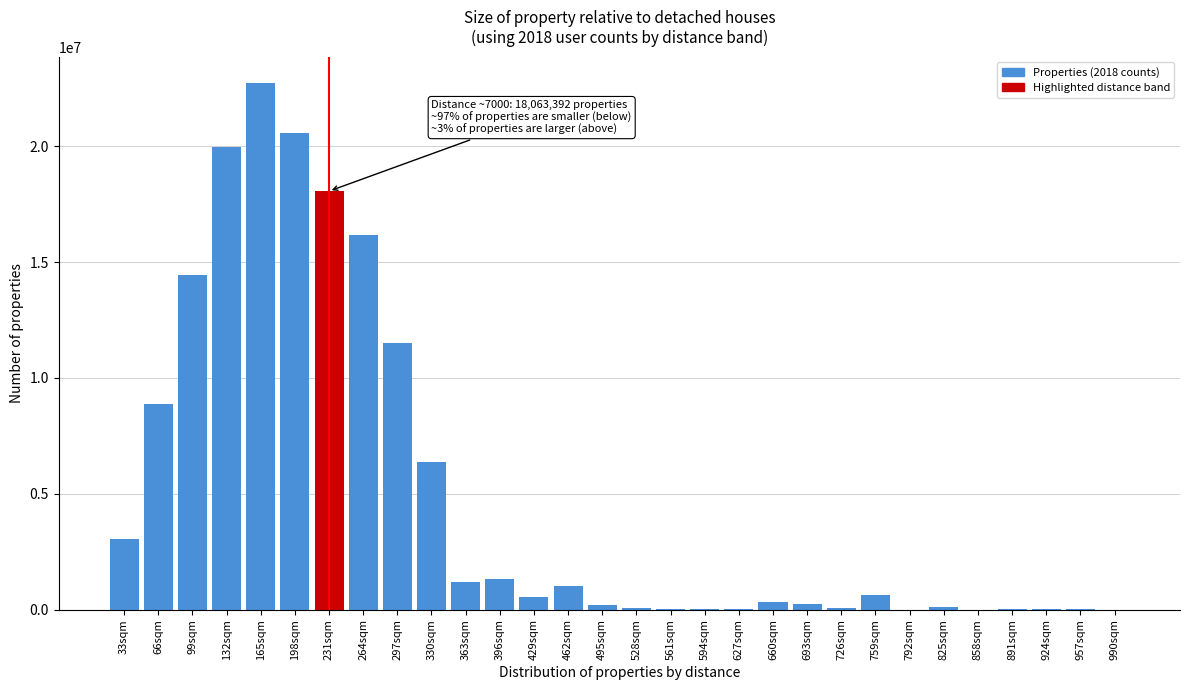

Is it true that the value at 66sqm is 15952352?

False